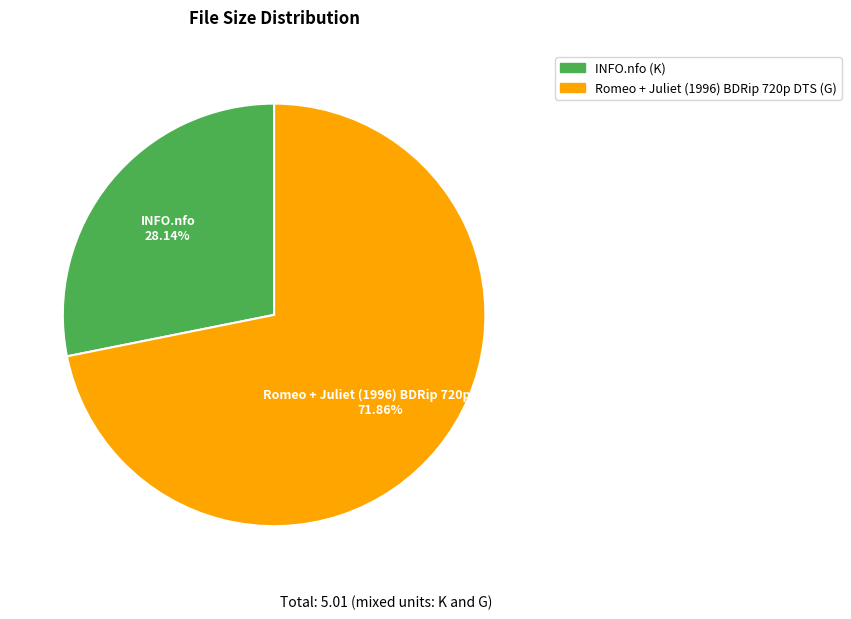

Count the number of slices in the pie.

2